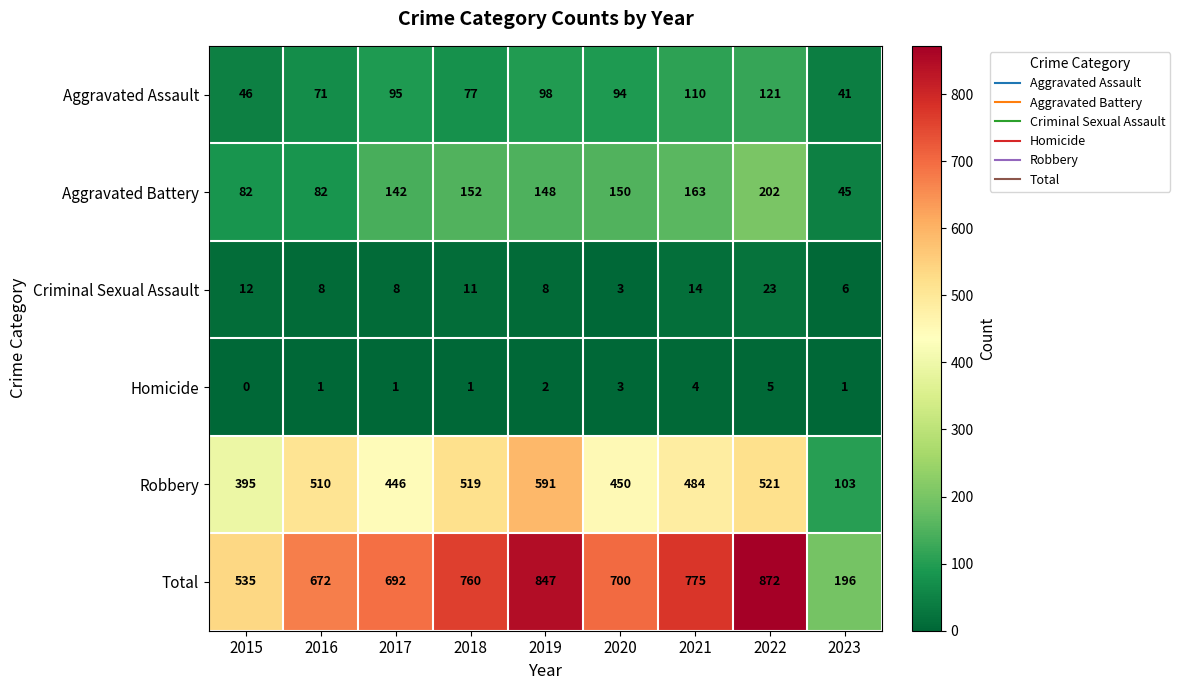

What is the approximate value of Aggravated Assault at 2023?

41